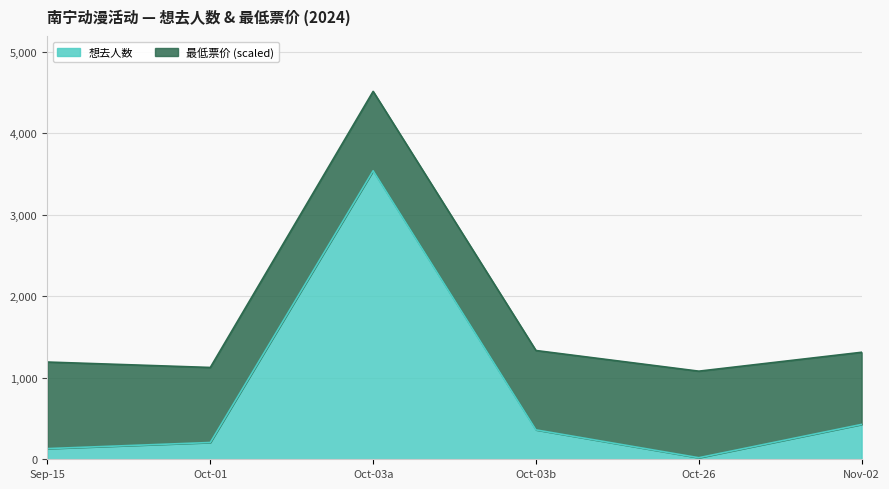

At which category is the sum across all series the highest?

Oct-03a